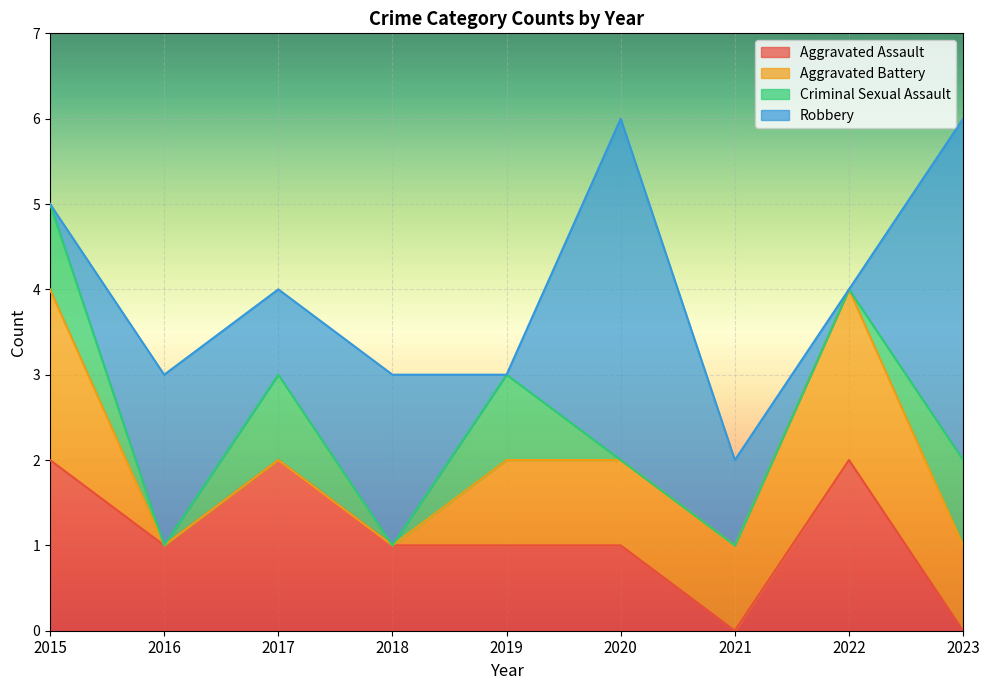

List the labels in order of Aggravated Assault value, largest first.

2015, 2017, 2022, 2016, 2018, 2019, 2020, 2021, 2023